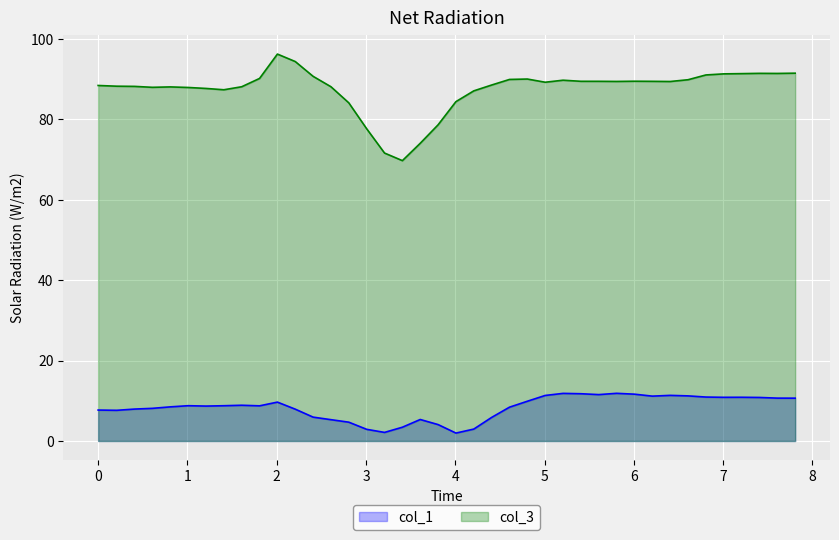

Which series has the largest total across all categories?

col_3